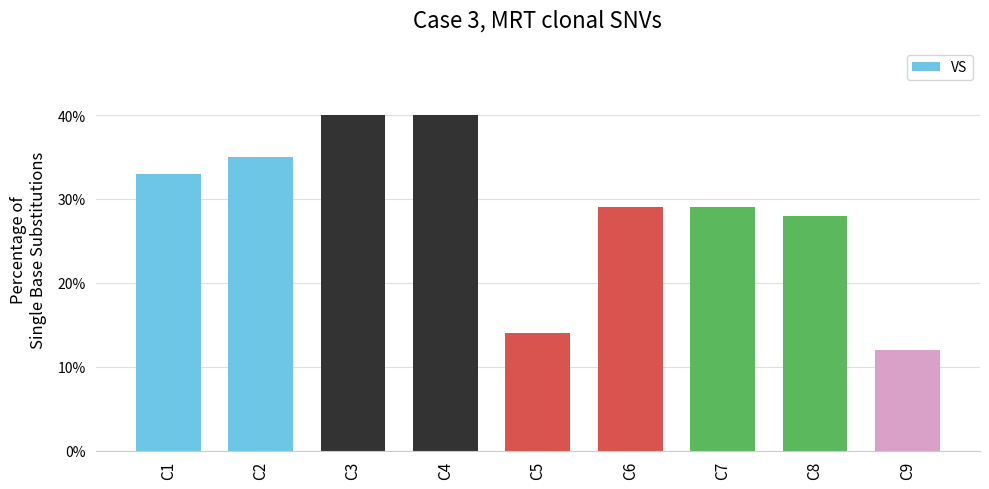

What is the value of the 9th bar from the left?

12